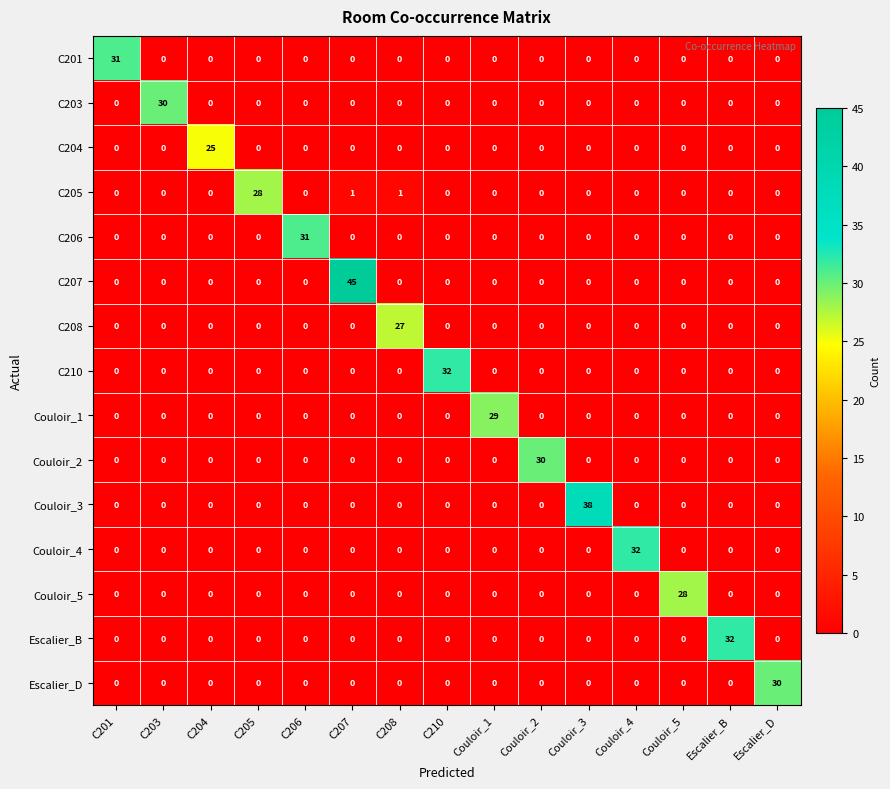

True or false: C210 has a value of 17 at Escalier_B.

False